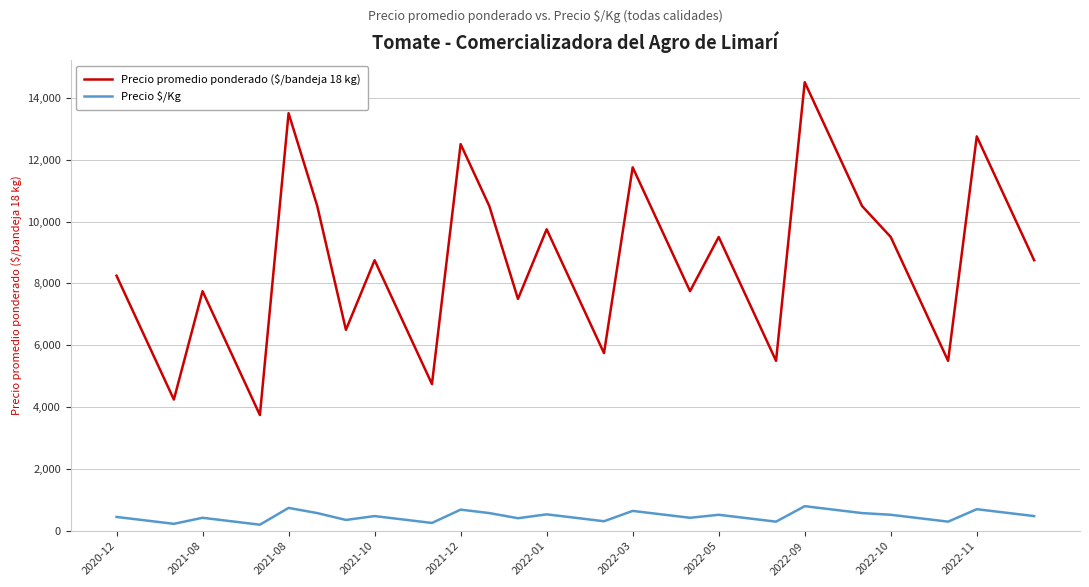

At how many categories does at least one series exceed 1014?

33